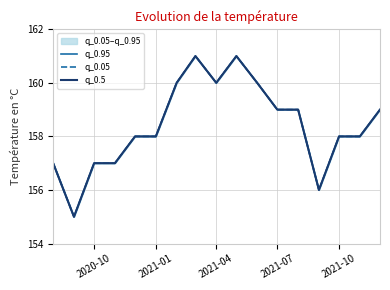

Which series has the largest total across all categories?

q_0.95